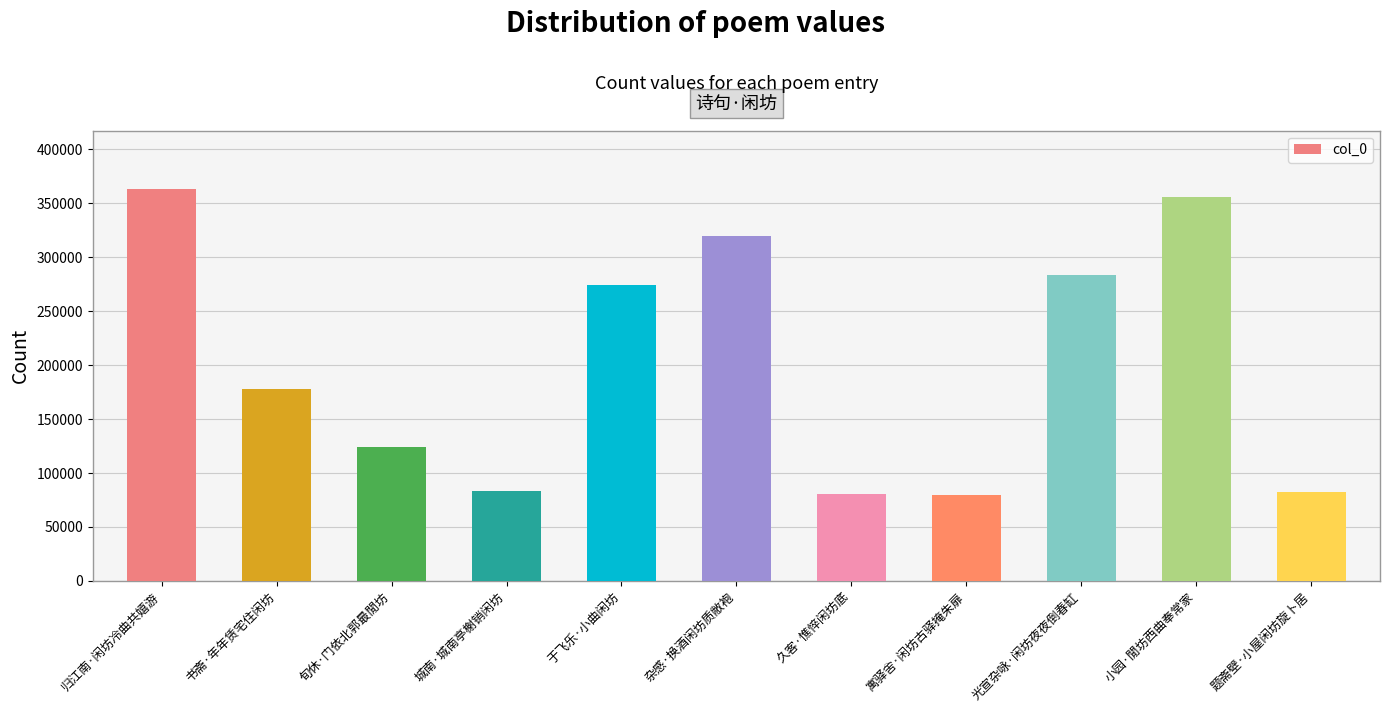

At which label is the value closest to 221165?

书斋·年年赁宅住闲坊